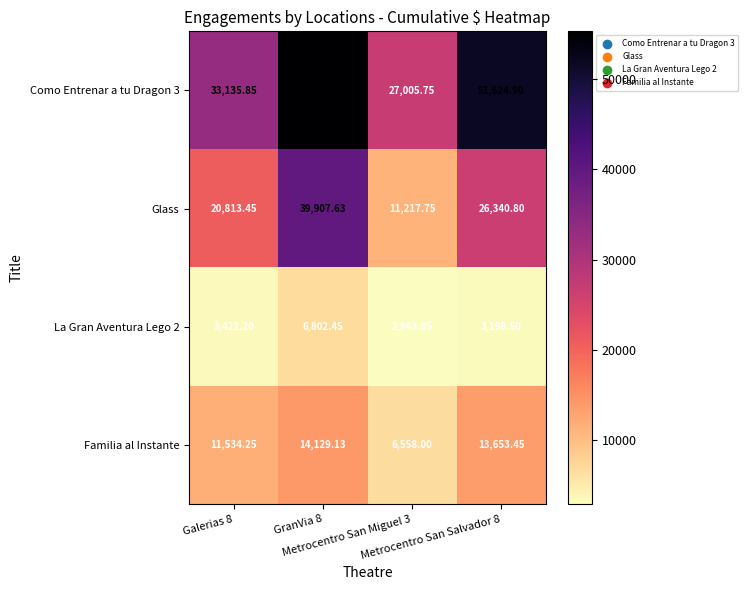

At which category does the chart reach its minimum across all series?

Metrocentro San Miguel 3